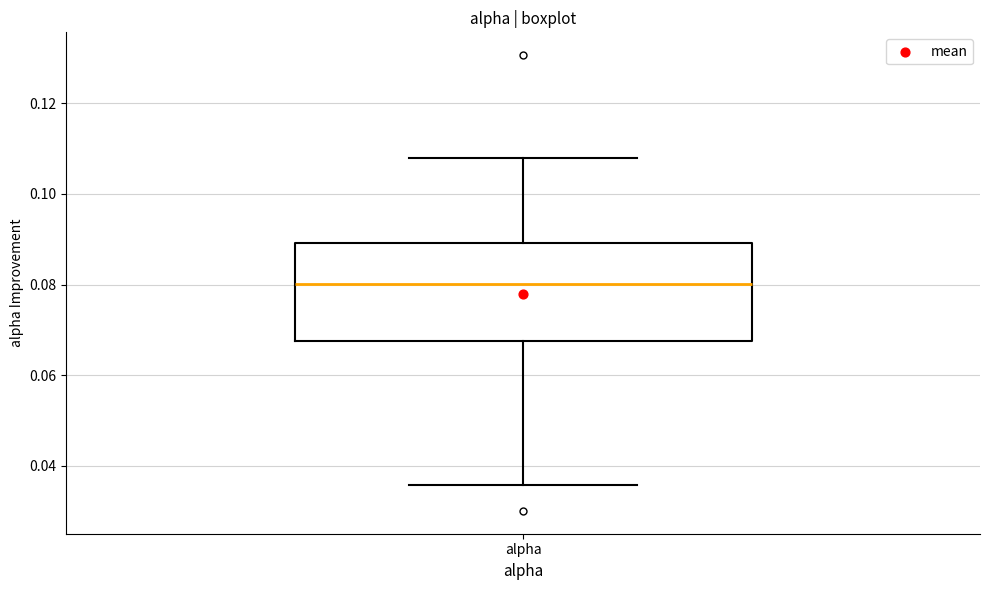

Where does the median line of the box for alpha sit on the y-axis? The values are not printed on the chart, so give them approximately, as read against the axis.

0.080